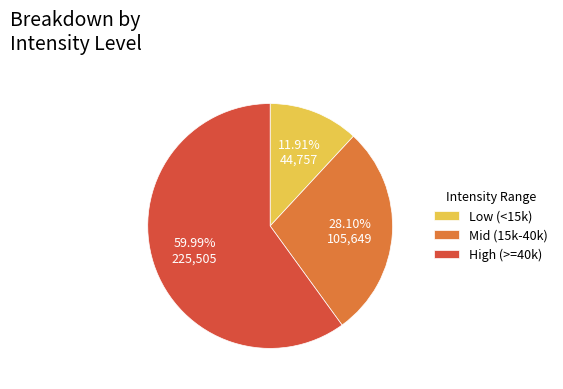

Do High (>=40k) and Low (<15k) together represent more than half of the pie?

Yes